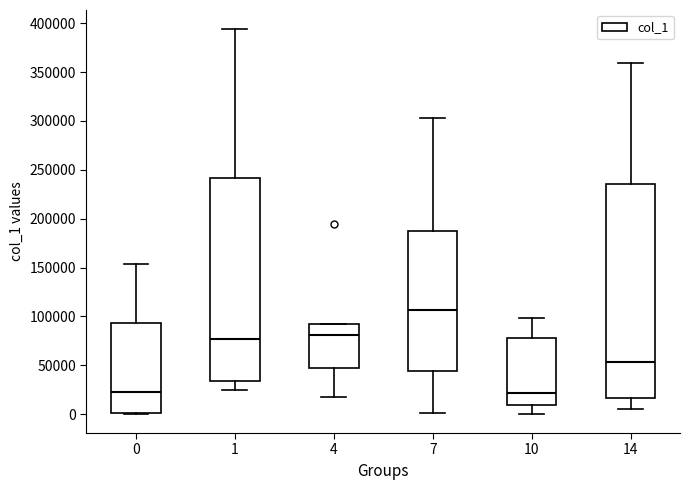

Reading left to right, transcribe this box plot: for each box, give where its median line is, the range the box spans, and where its two whiskers end, as read against the y-axis. The values are not printed on the chart, so give them approximately, as read against the axis.

0: median 25000, box 0 to 95000, whiskers 0 to 155000
1: median 75000, box 35000 to 240000, whiskers 25000 to 395000
4: median 80000, box 45000 to 90000, whiskers 20000 to 90000
7: median 105000, box 45000 to 190000, whiskers 0 to 305000
10: median 20000, box 10000 to 80000, whiskers 0 to 100000
14: median 55000, box 15000 to 235000, whiskers 5000 to 360000